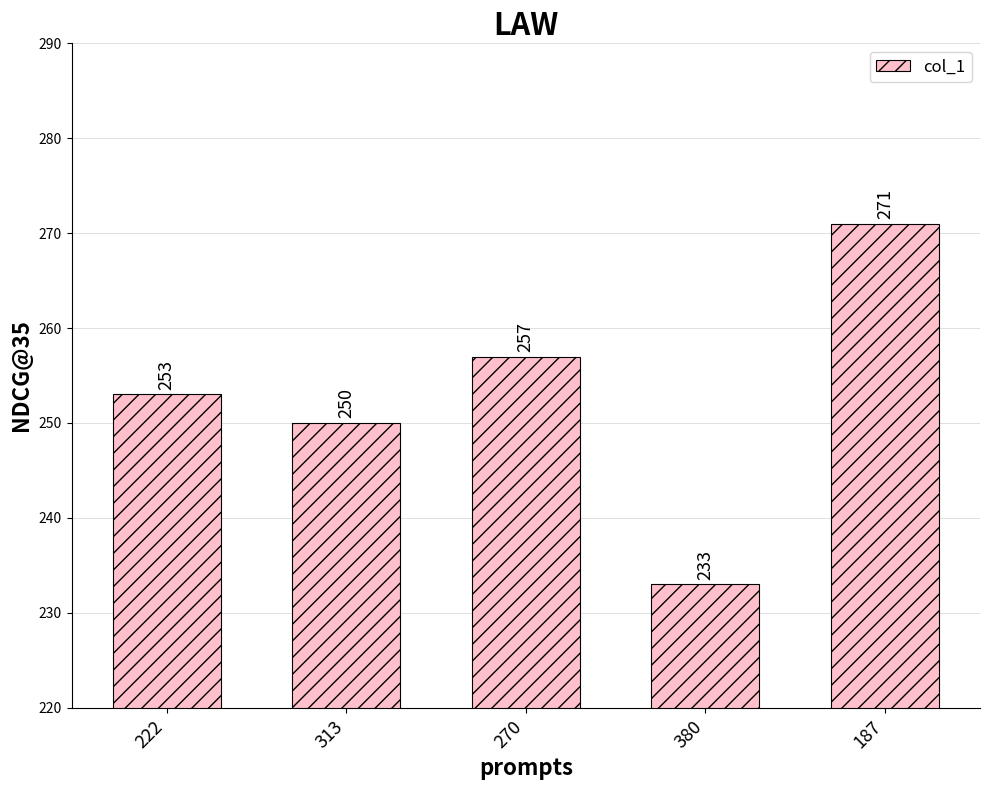

Rank the categories by value from lowest to highest.

380, 313, 222, 270, 187